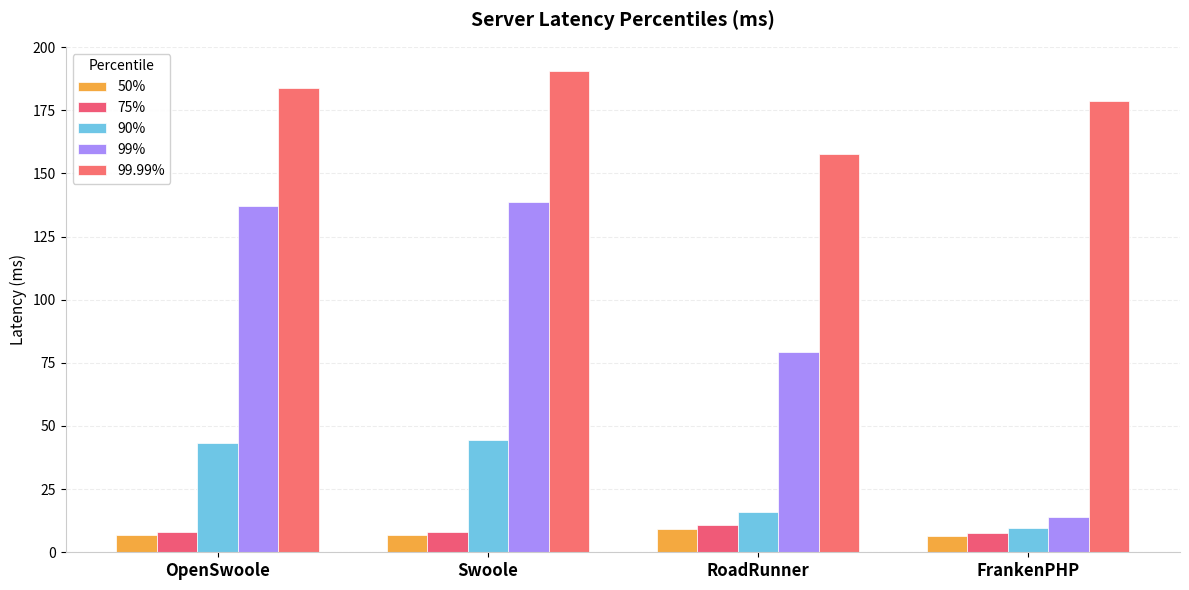

What position from the left is FrankenPHP?

4